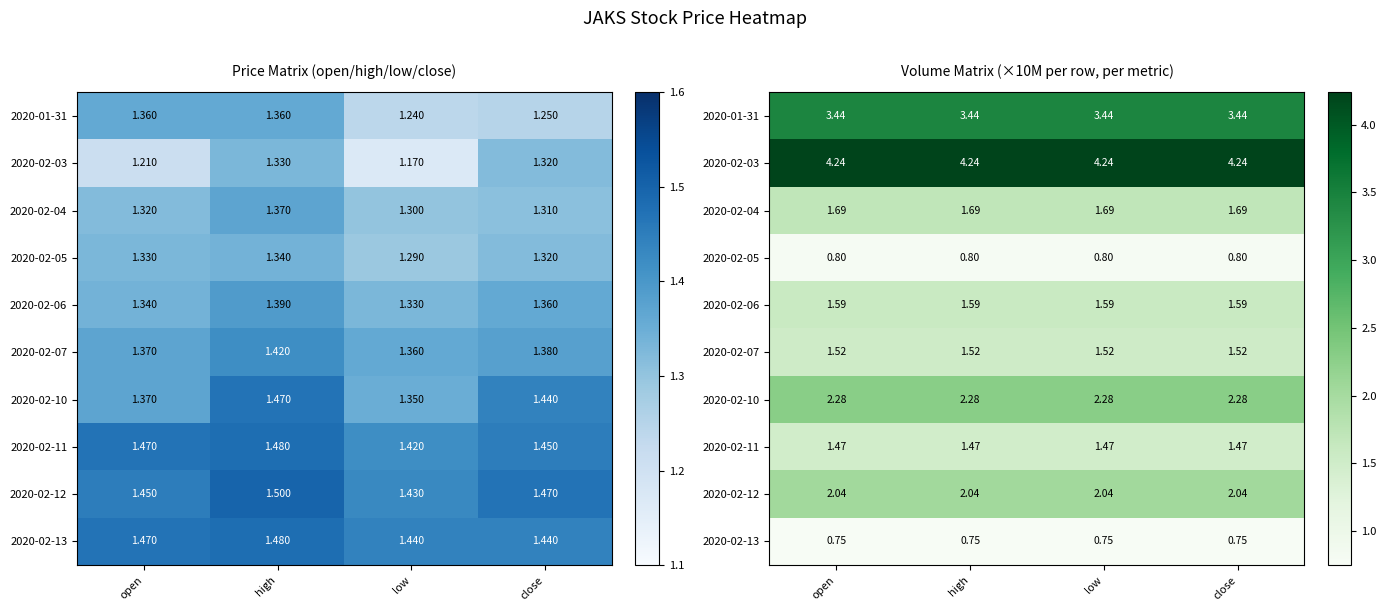

List the labels in order of 2020-01-31 value, largest first.

open, high, low, close